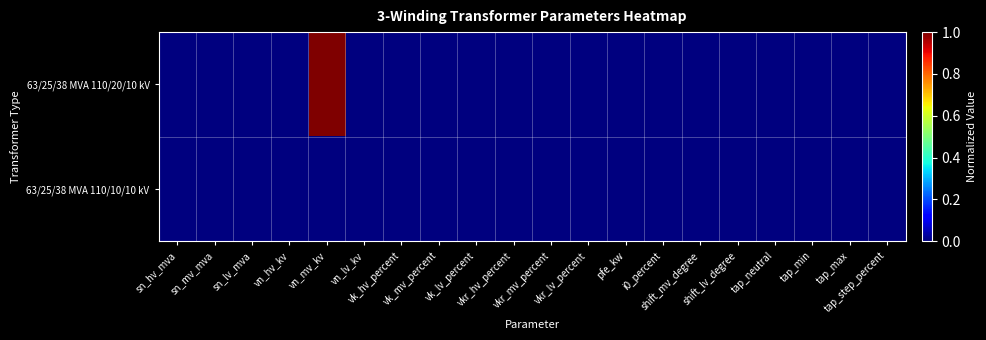

Rank the series at vkr_mv_percent from highest to lowest value.

63/25/38 MVA 110/20/10 kV, 63/25/38 MVA 110/10/10 kV